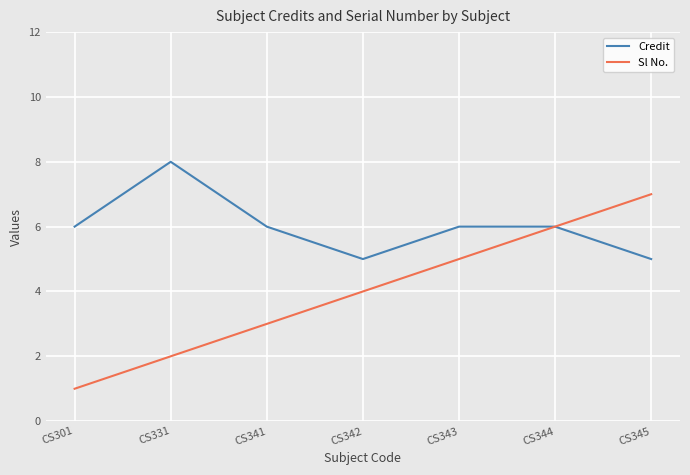

List the series in order of their peak value, highest first.

Credit, Sl No.